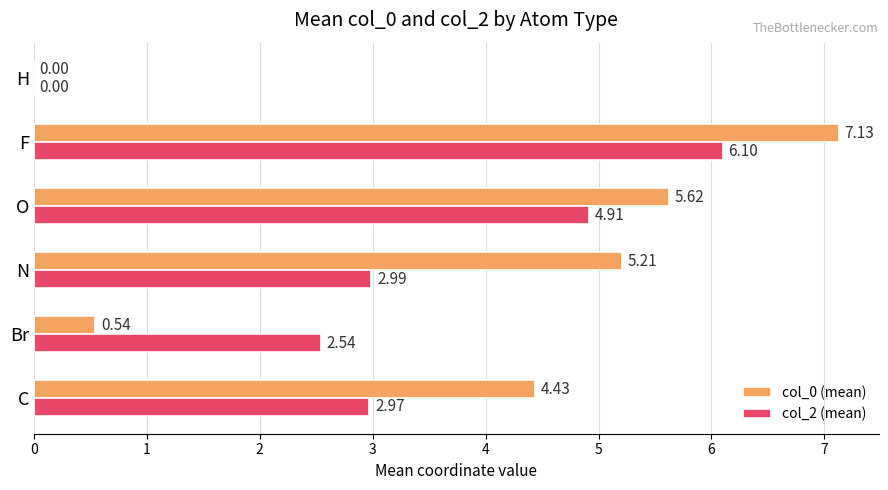

How many values in the col_0 (mean) series exceed 5?

3